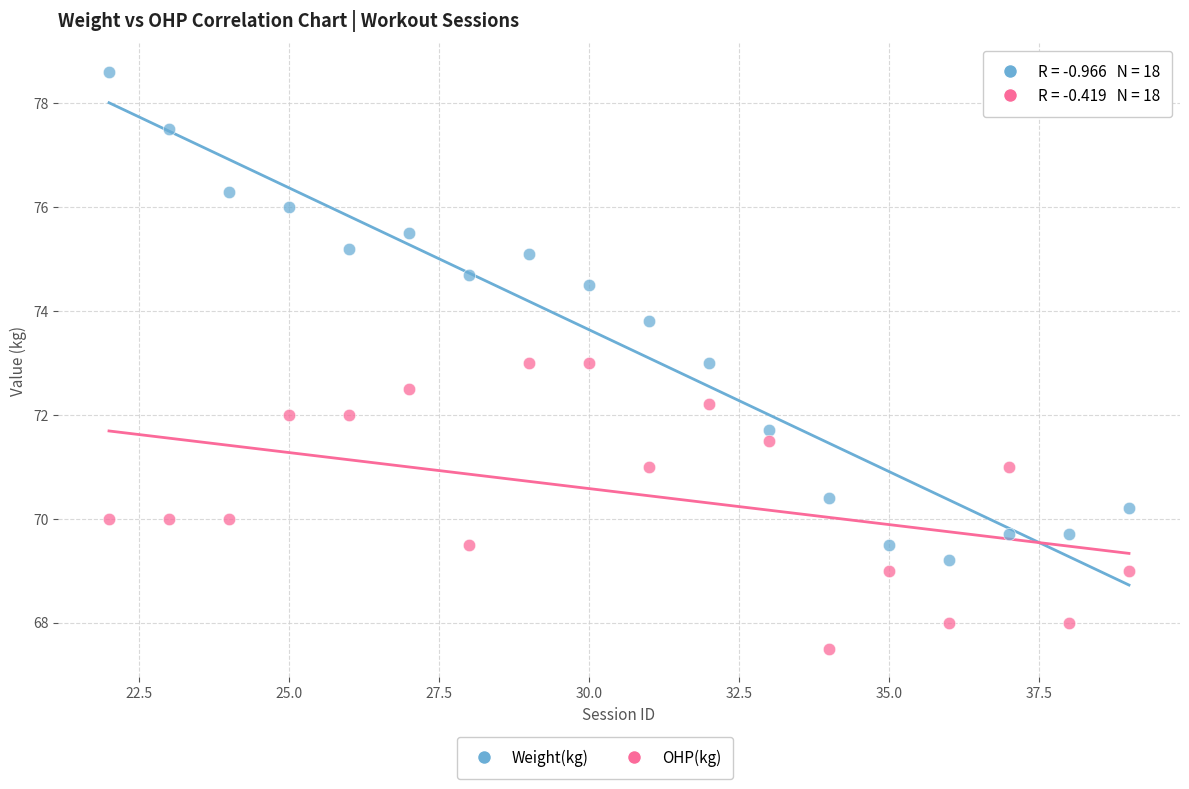

What is the X range (max minus min) for the scatter plot?

17.0